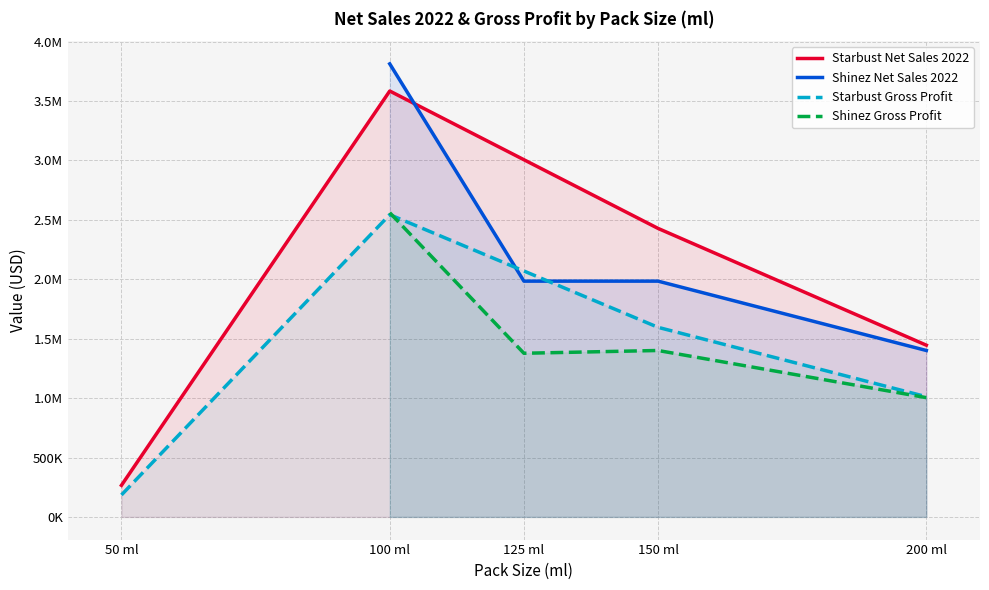

Is it true that Starbust Net Sales 2022 equals 5443887.7 at 100 ml?

False